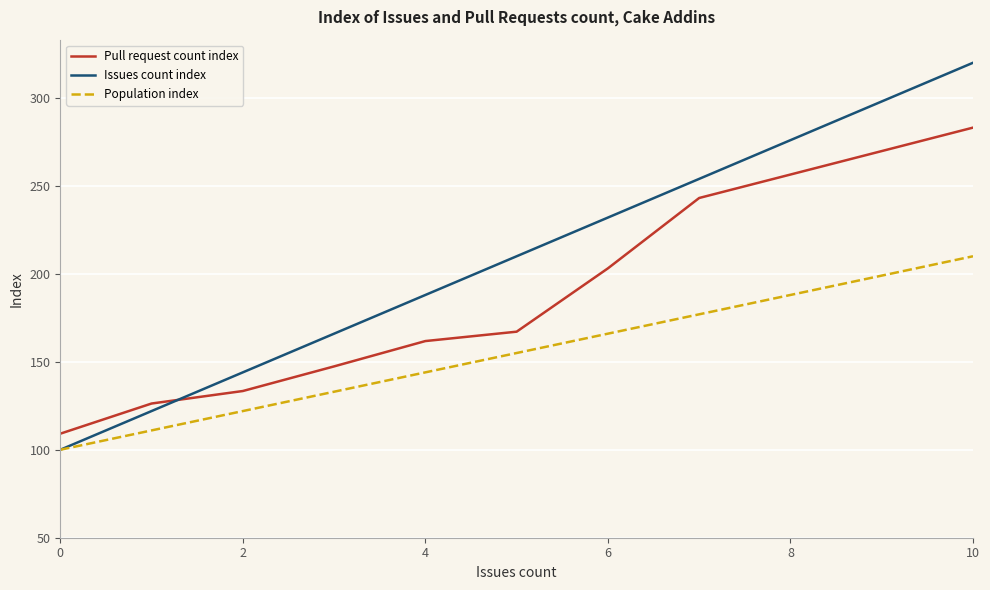

What is the highest value of the Population index series?

210.0